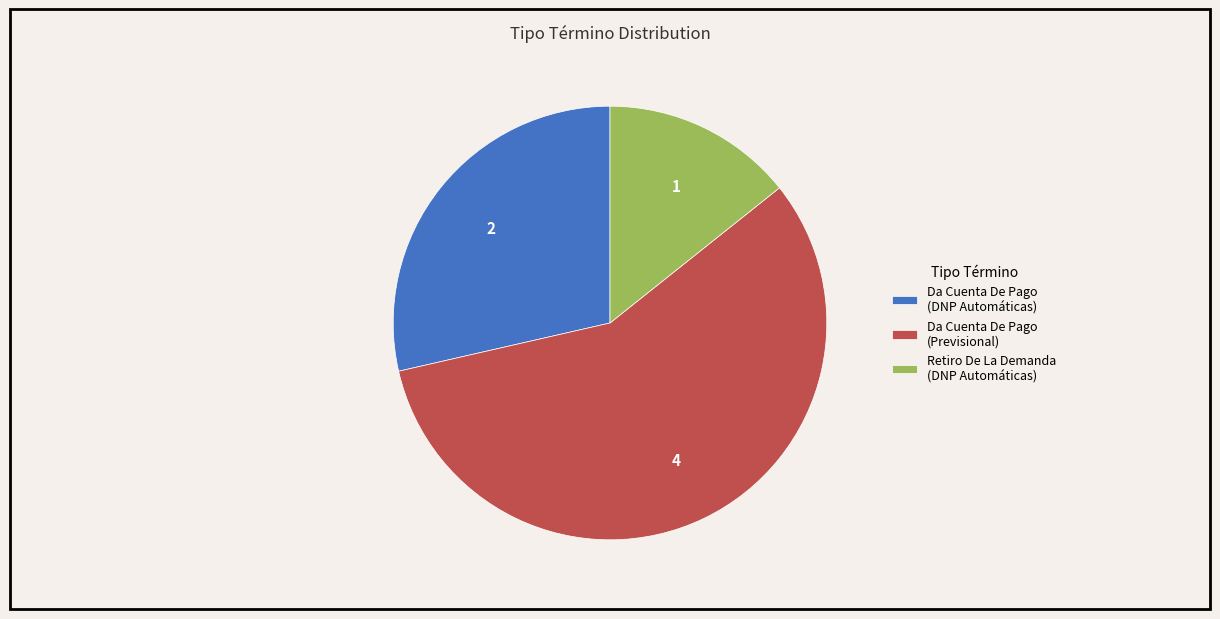

How many segments does this pie chart have?

3